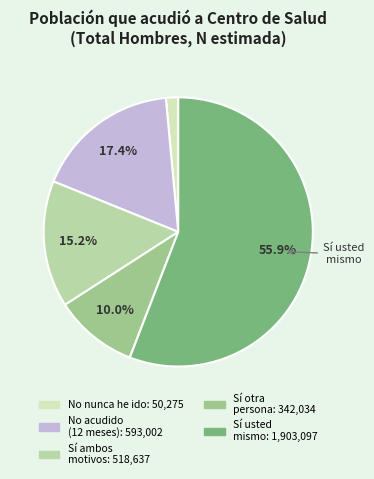

To the nearest percent, what is the average slice percentage?

20%